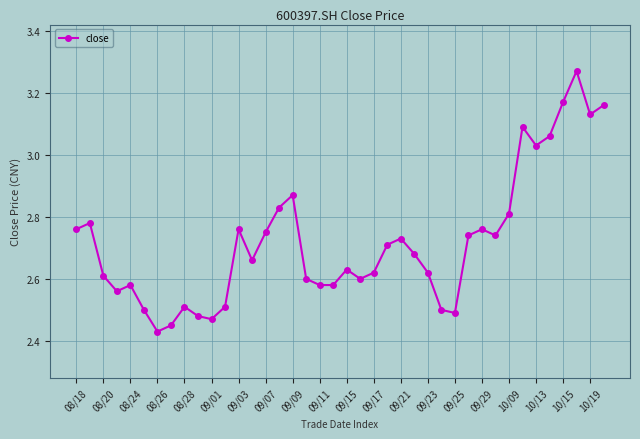

Does the chart display data point markers on the line(s)?

Yes